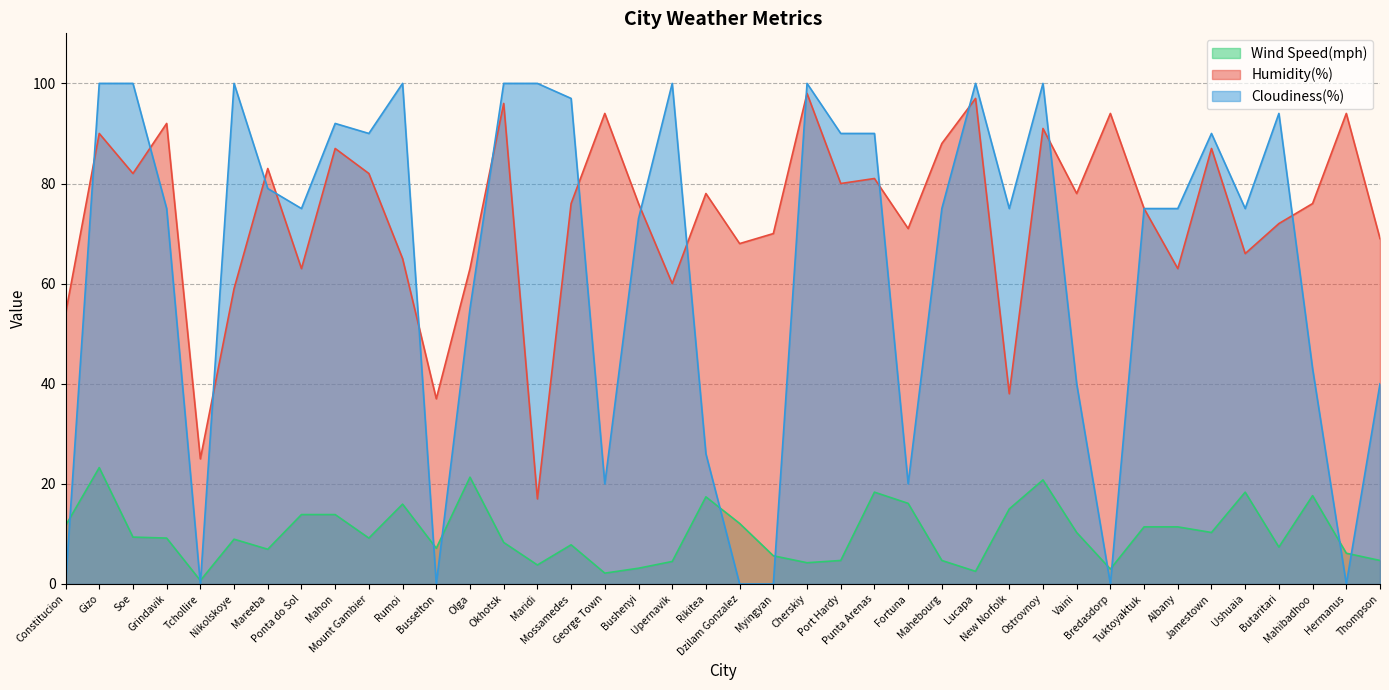

At how many categories does at least one series exceed 48?

38